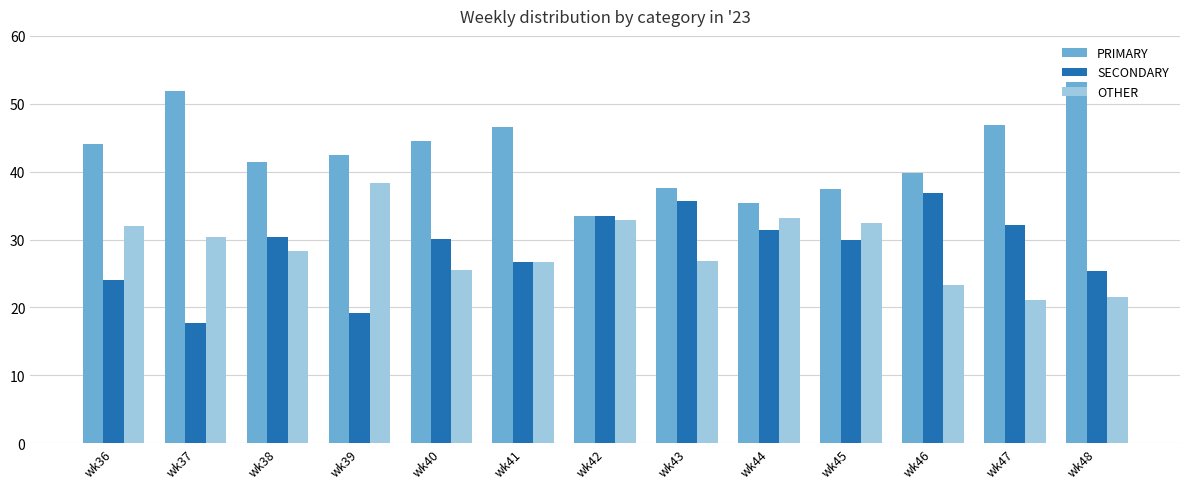

What is the sum of all SECONDARY values?

372.9